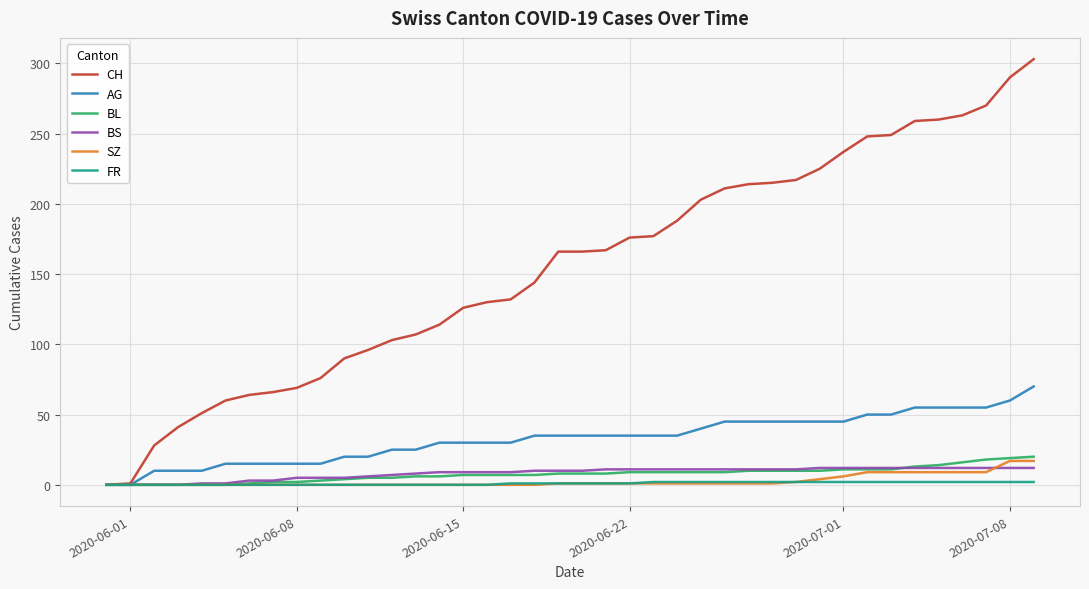

Which series has the largest total across all categories?

CH